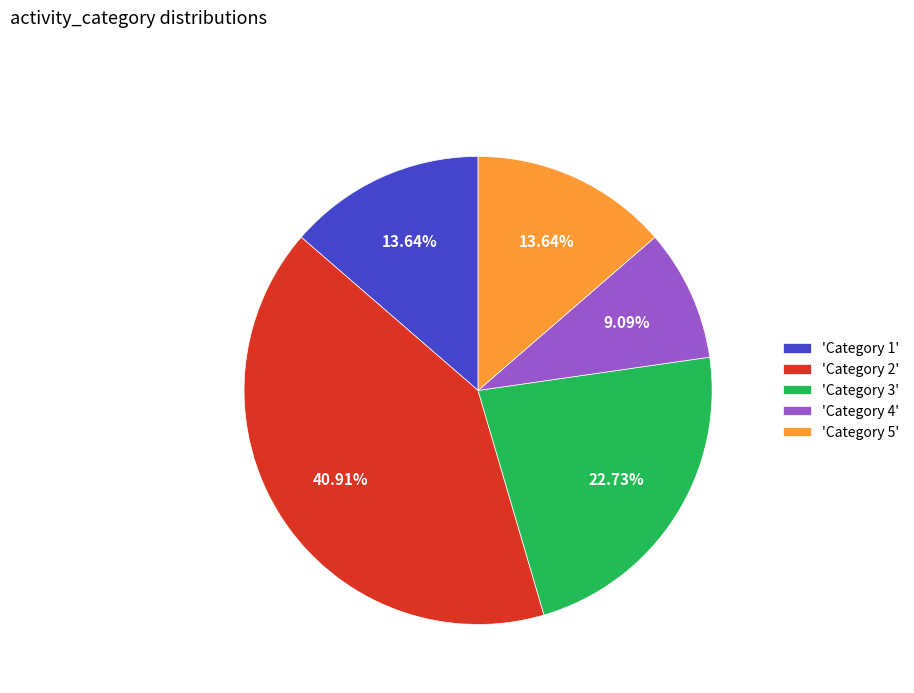

Is the sum of 'Category 1' and 'Category 2' greater than half?

Yes